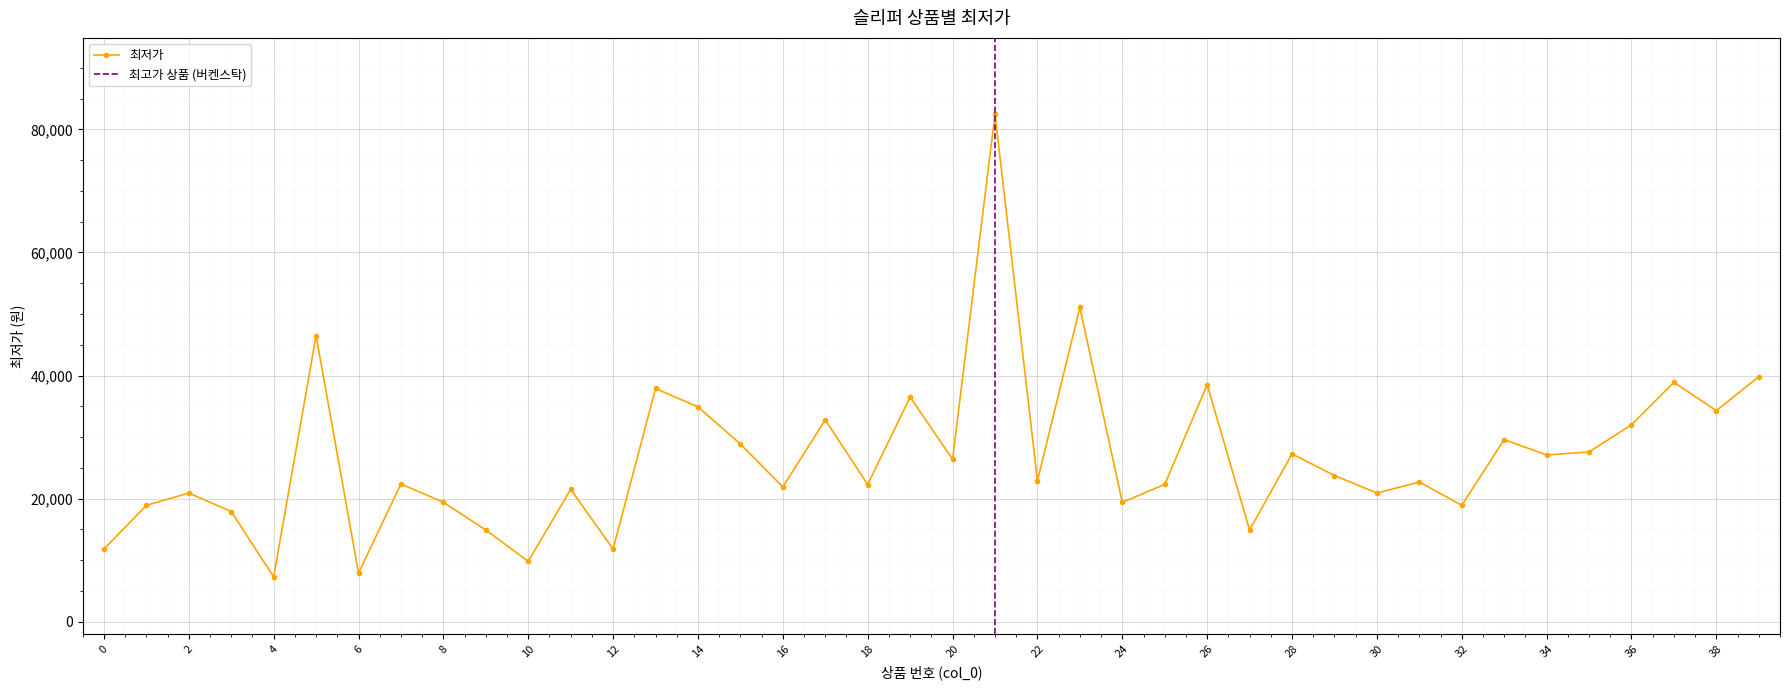

What is the approximate value at 15, to the nearest 10?

28870